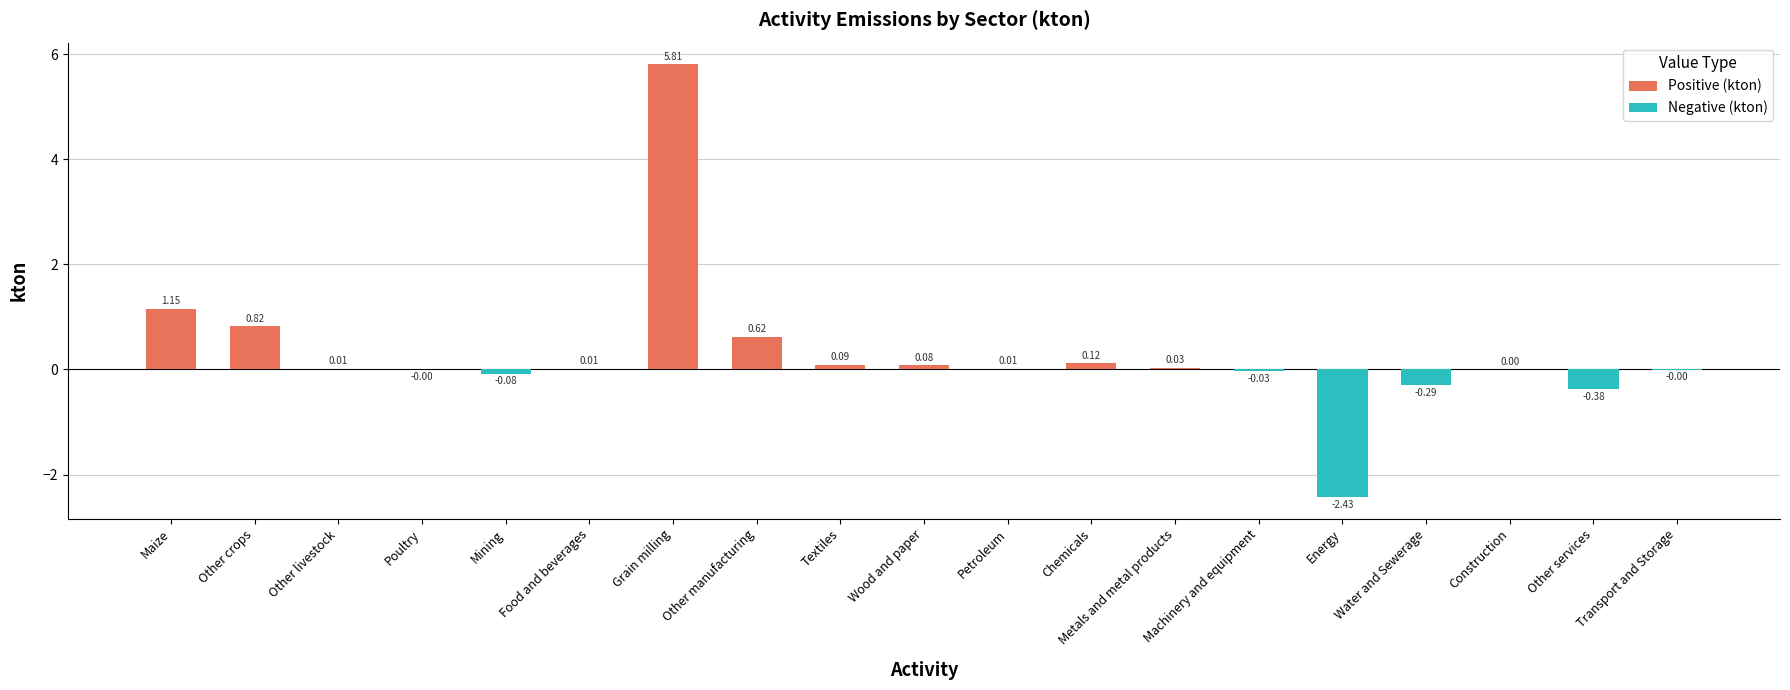

What is the change in value from Other crops to Construction?

-0.8